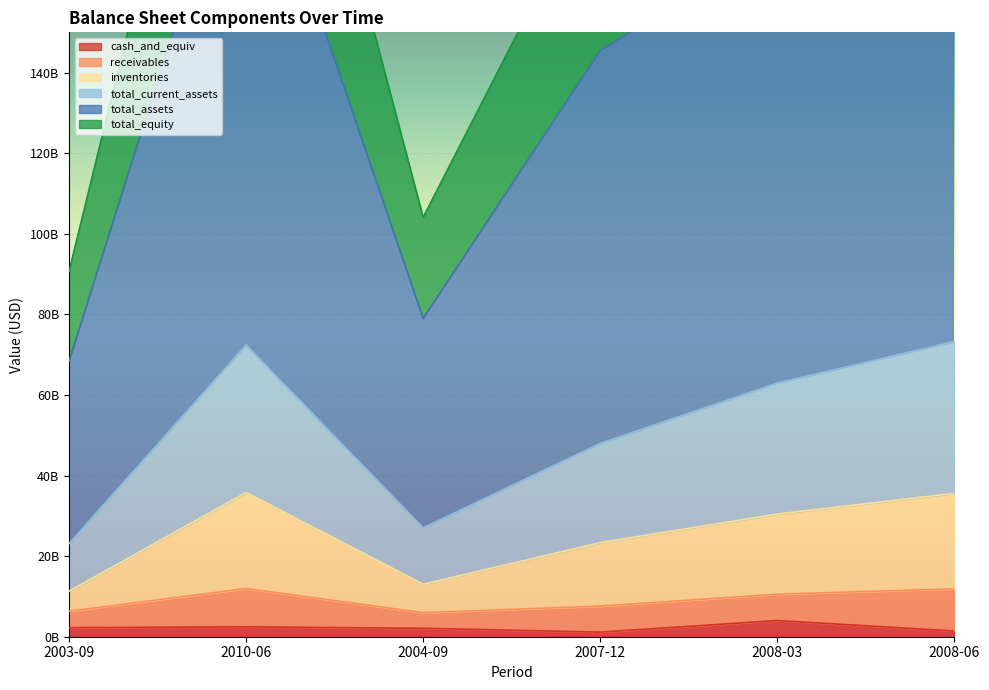

Which category has the lowest value in the cash_and_equiv series?

2007-12